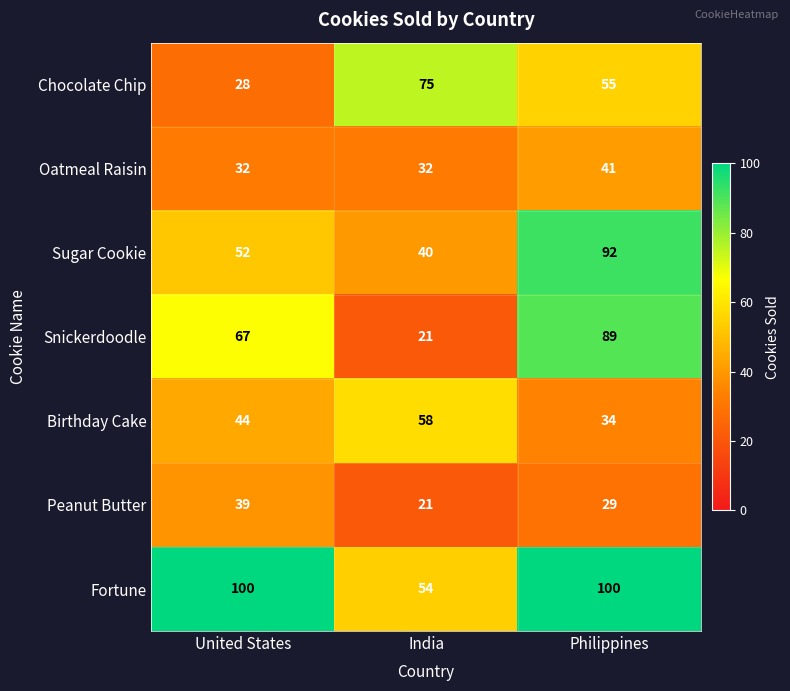

What is the approximate value of Birthday Cake at India?

58